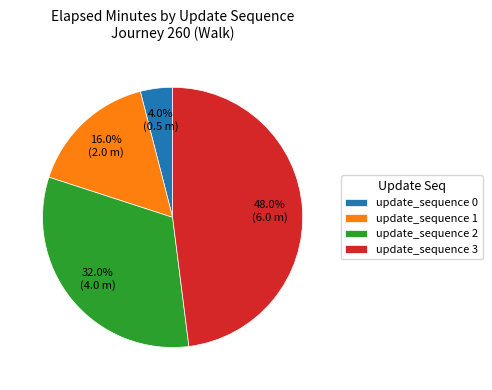

Does any single category account for the majority?

No